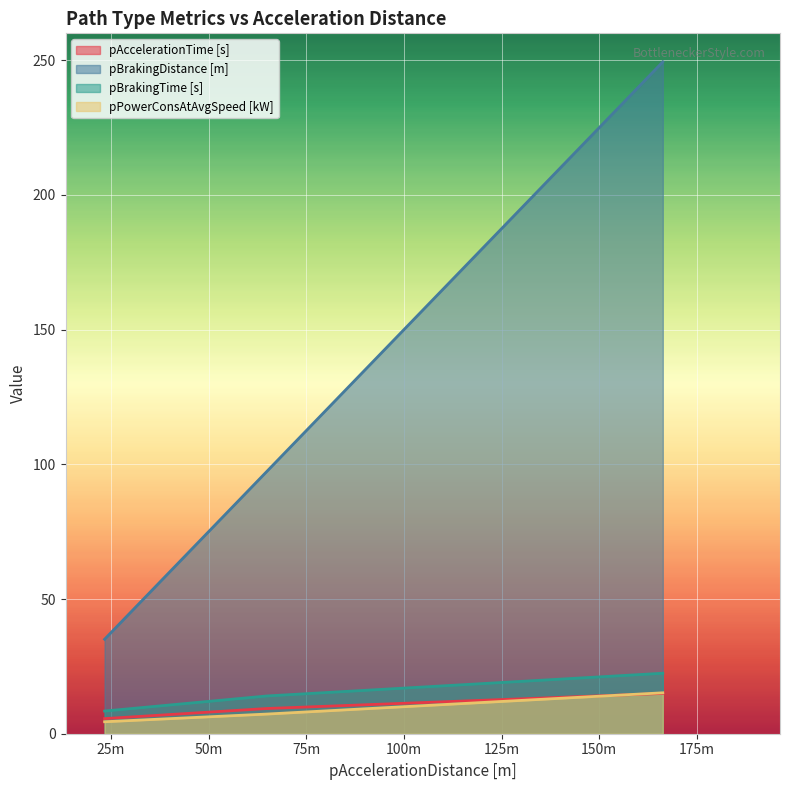

Rank the series at 166.27 from highest to lowest value.

pBrakingDistance [m], pBrakingTime [s], pPowerConsAtAvgSpeed [kW], pAccelerationTime [s]